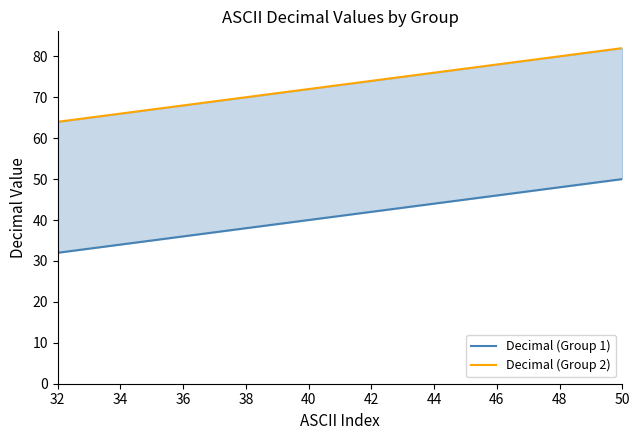

What is the value of the Decimal (Group 1) point at the 6th from the left?

37